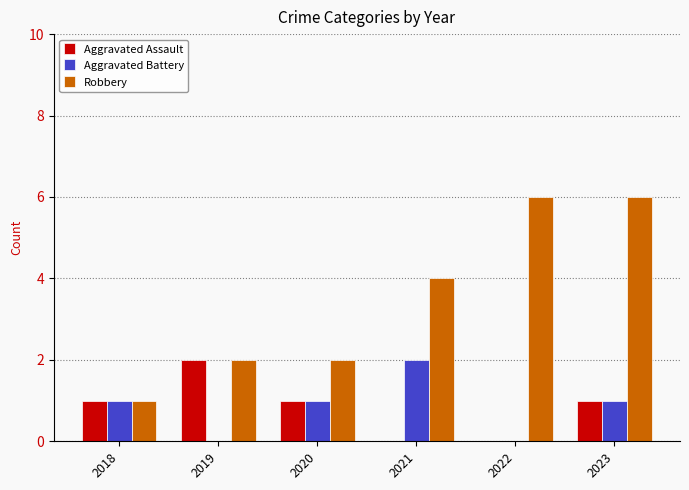

What is the highest value of the Robbery series?

6